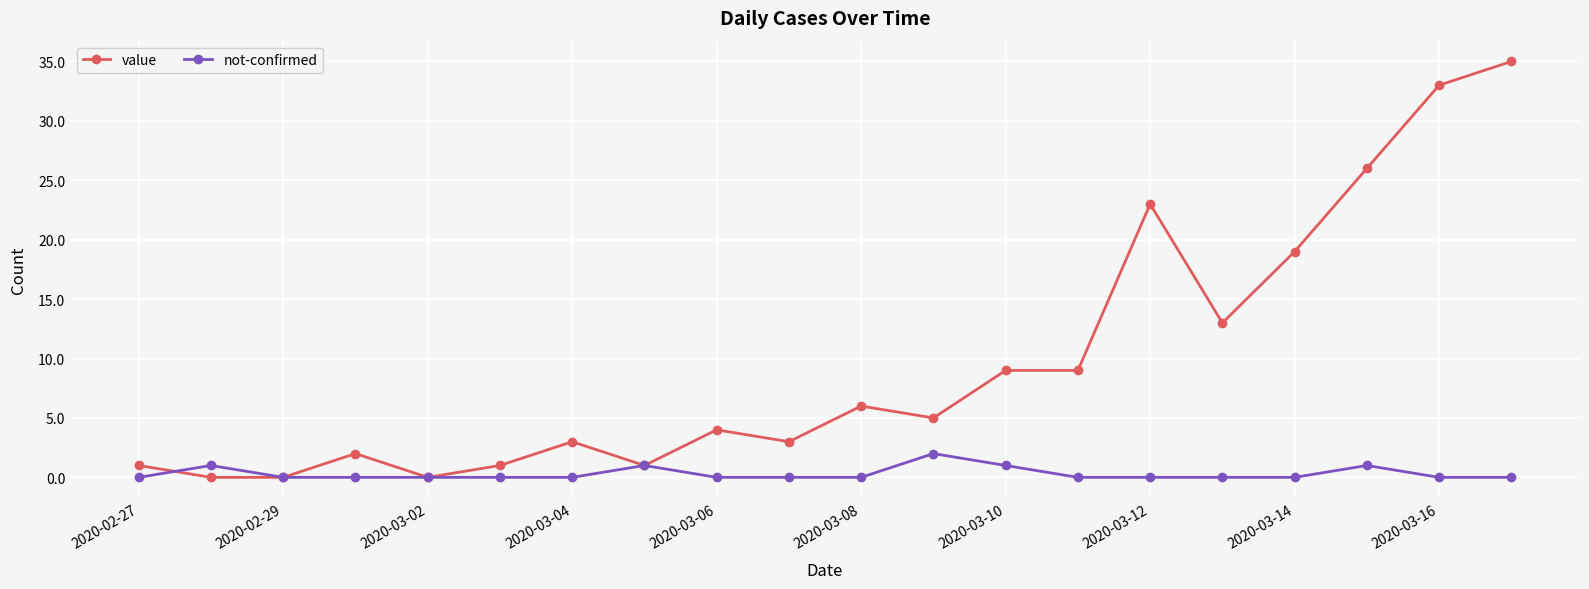

What is the maximum value for value?

35